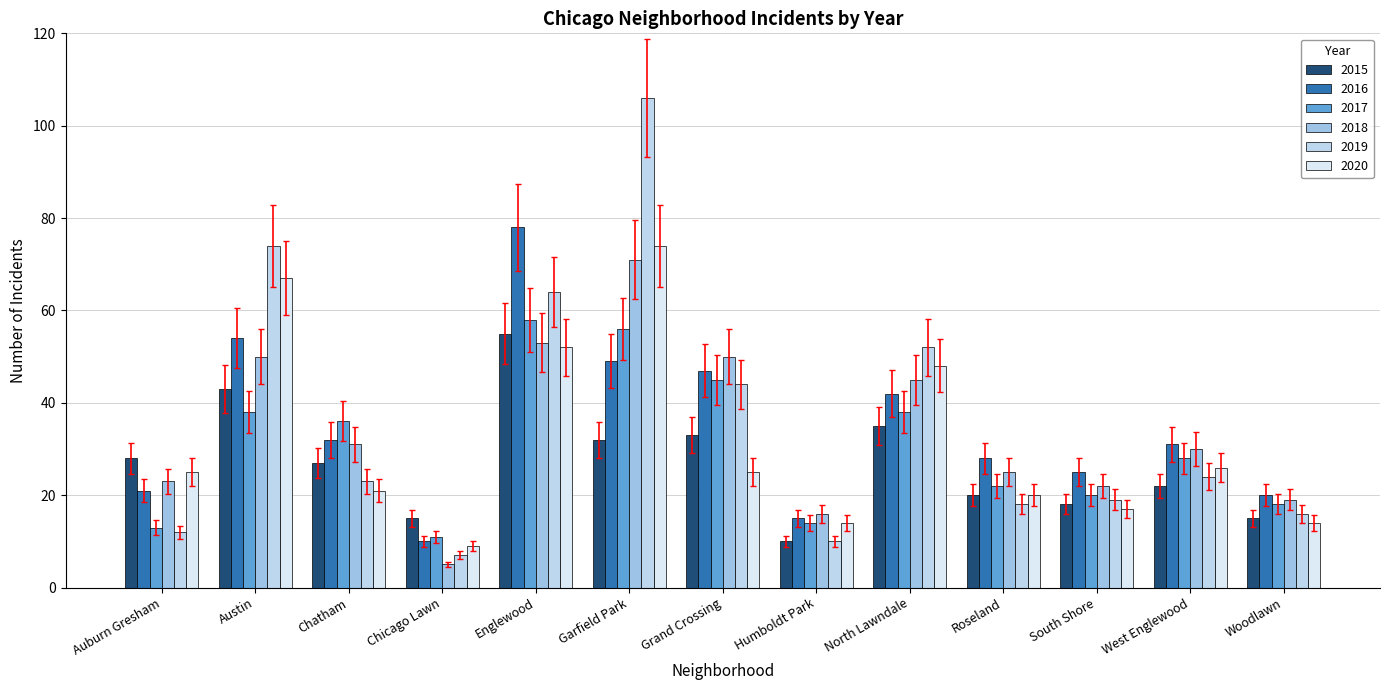

At which category is the sum across all series the highest?

Garfield Park